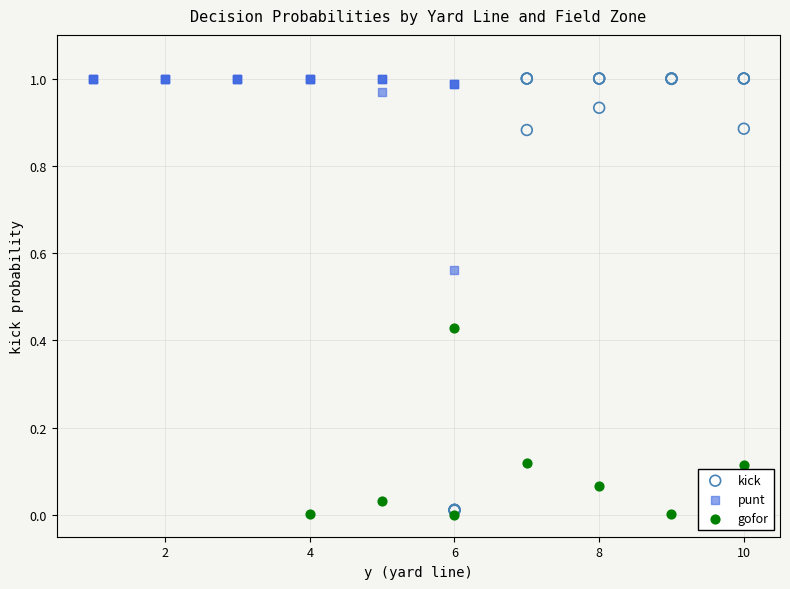

Which series has the largest Y range (max minus min)?

kick